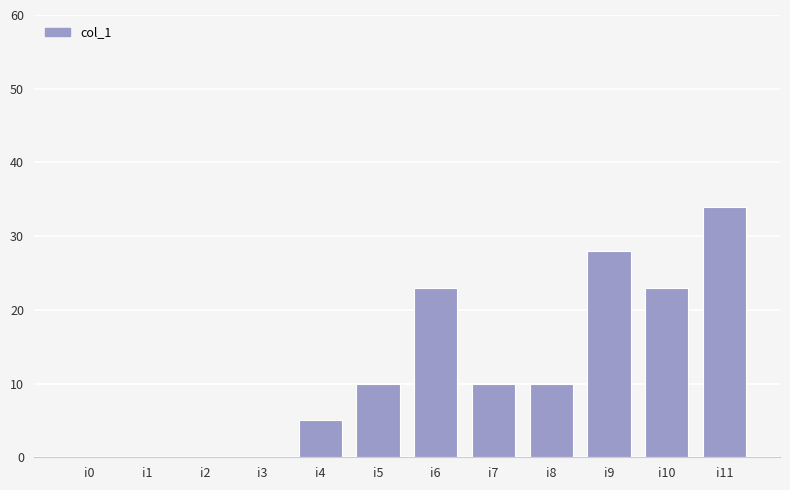

The chart shows a value of 0 at i3. True or false?

True